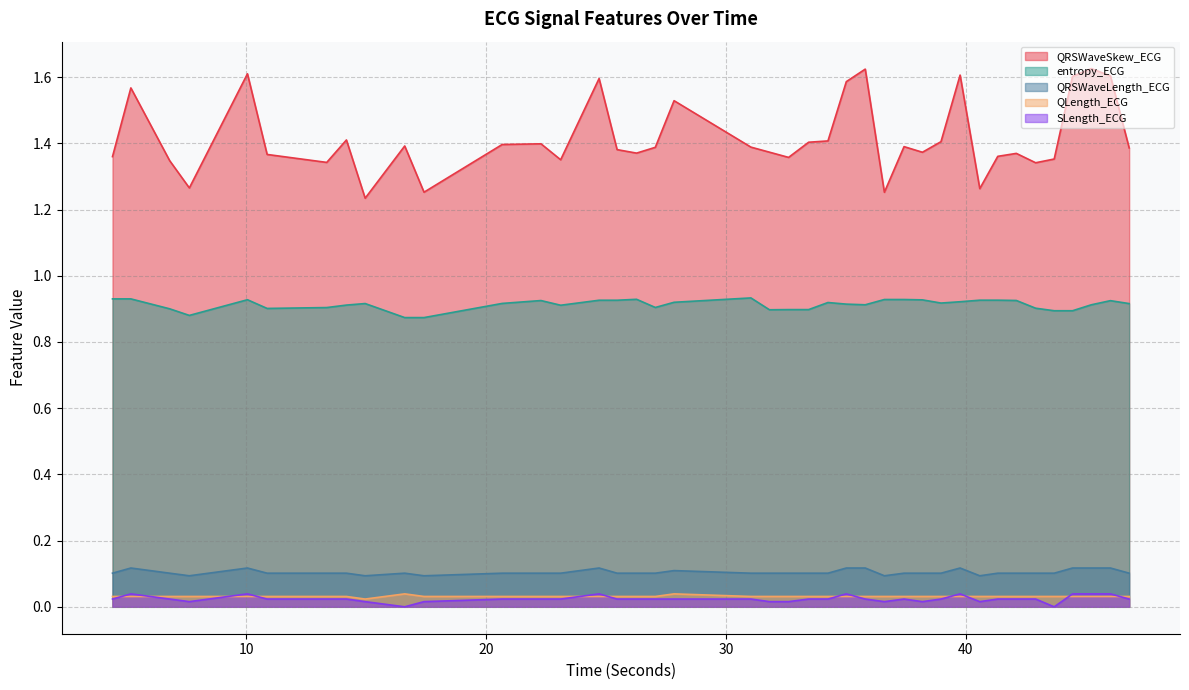

Count the number of data series in this chart.

5